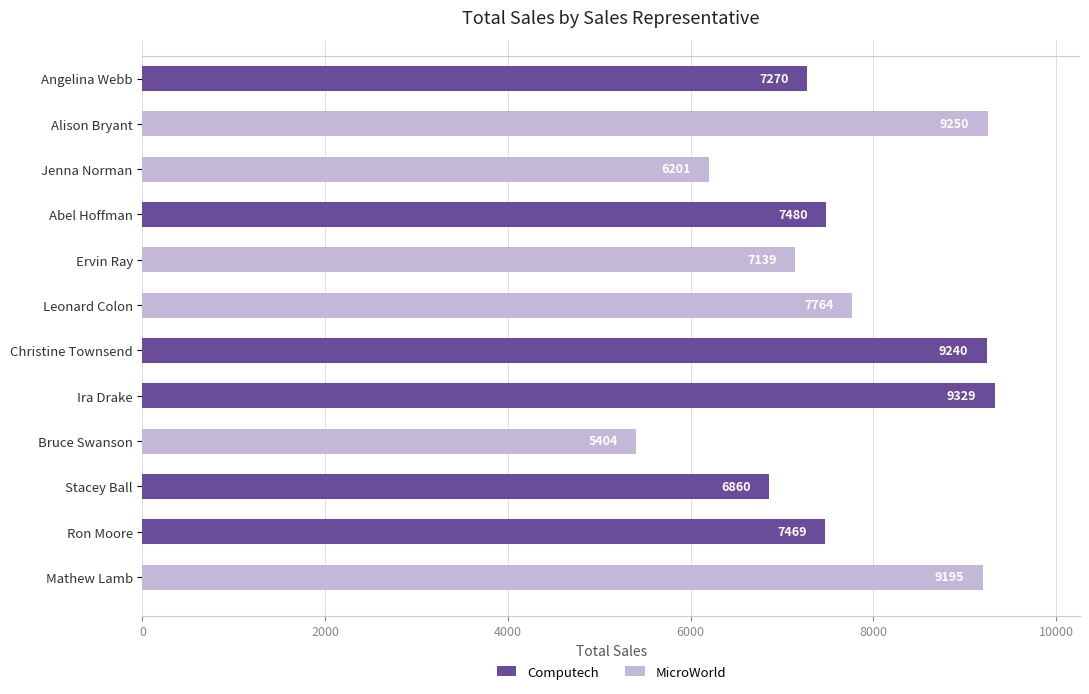

Rank the series at 10000 from highest to lowest value.

MicroWorld, Computech